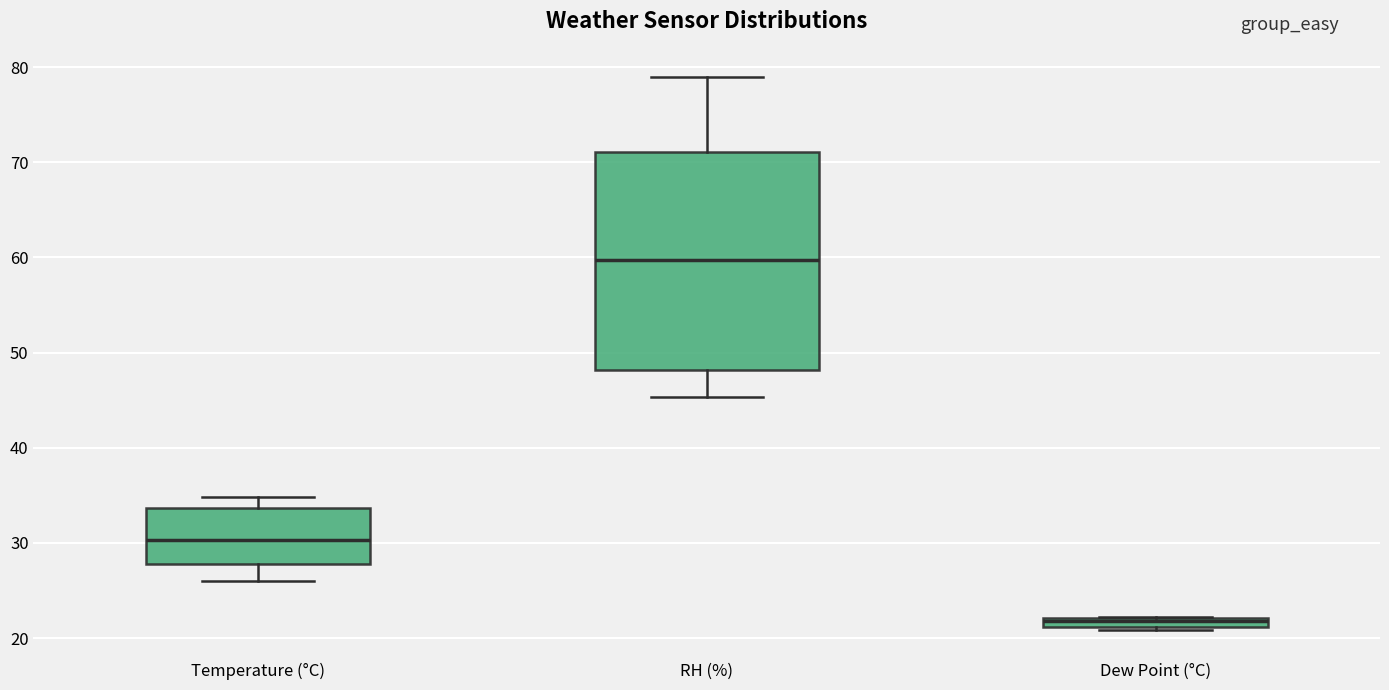

Which box's median line is the highest?

RH (%)